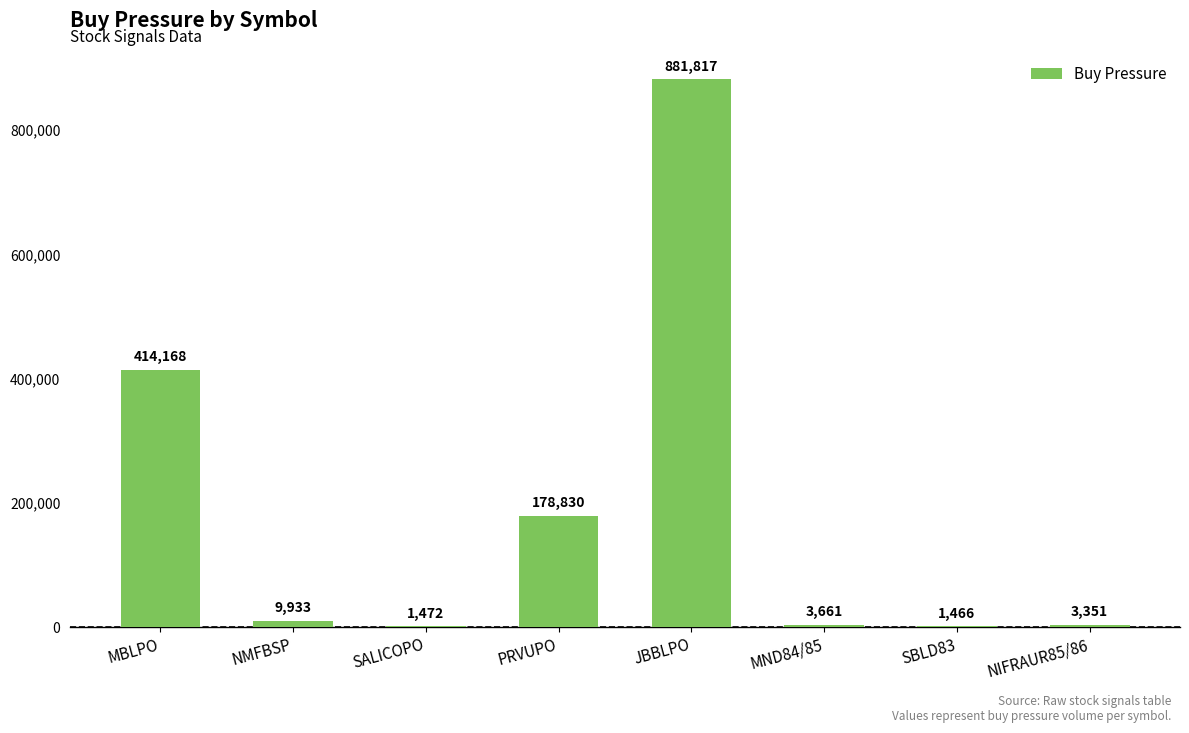

At which category does the chart reach its peak across all series?

JBBLPO